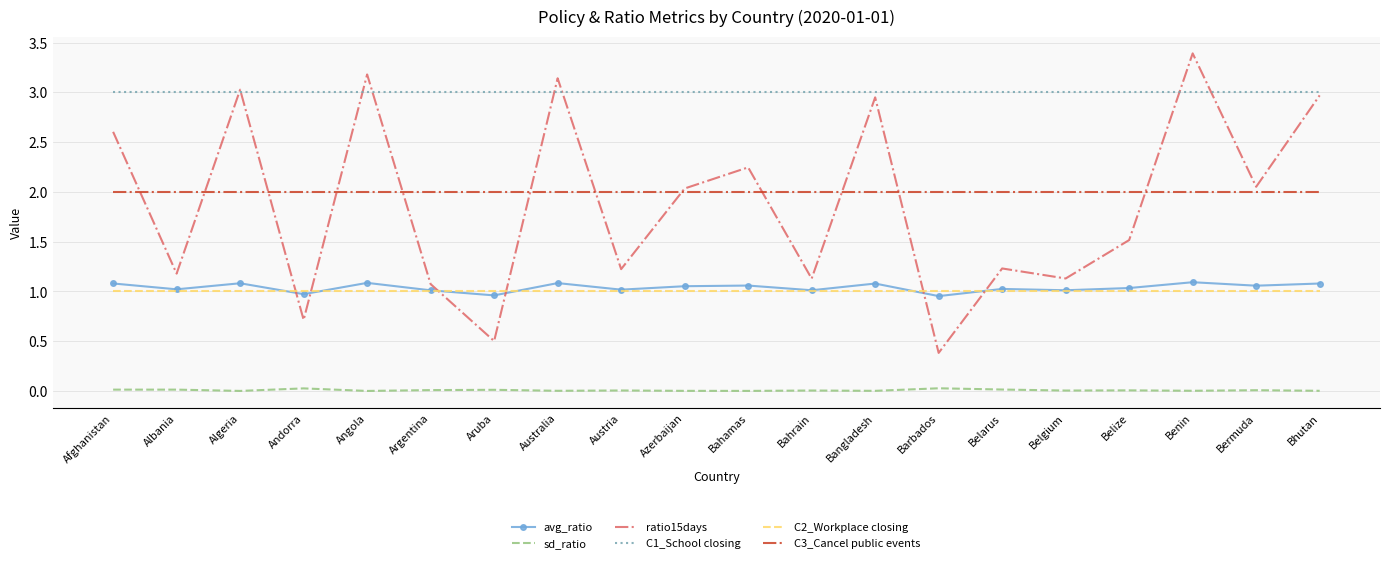

Which series has the largest total across all categories?

C1_School closing